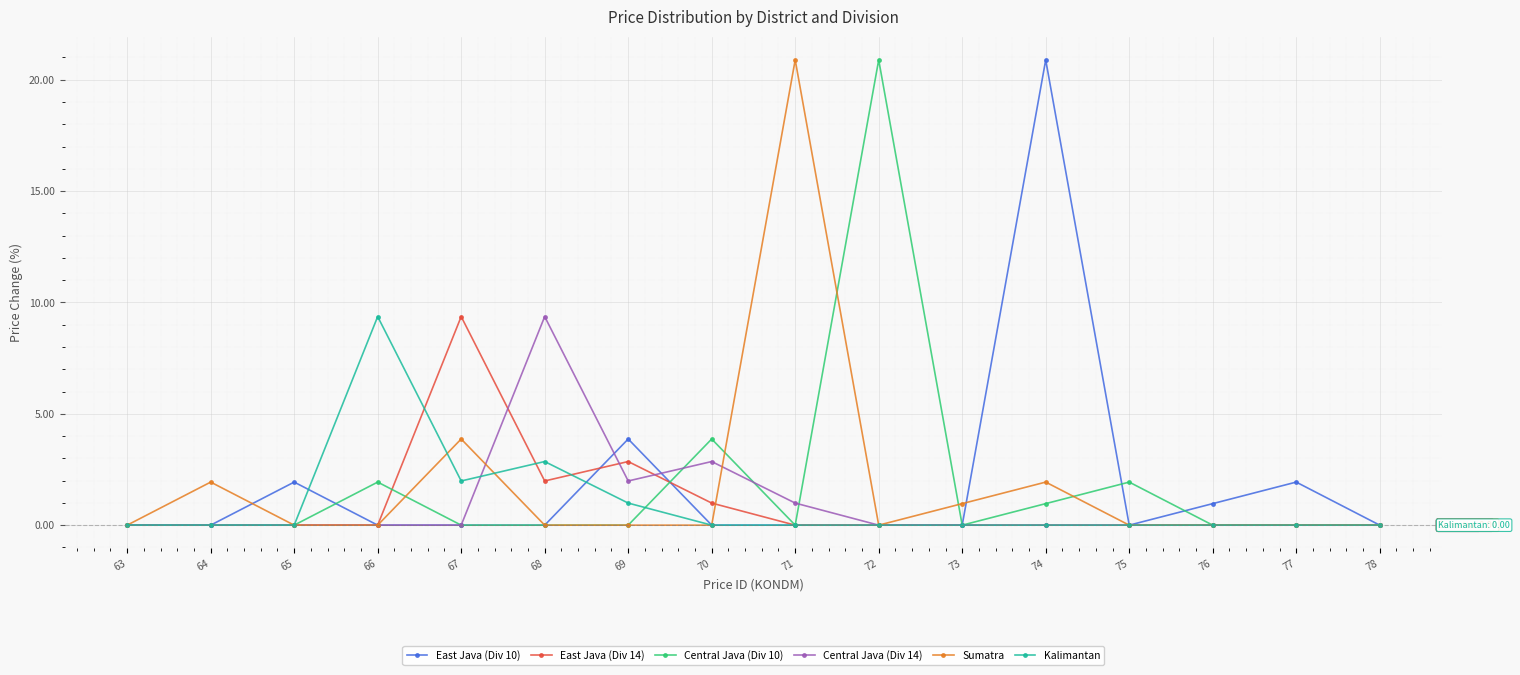

At how many categories does at least one series exceed 16?

3